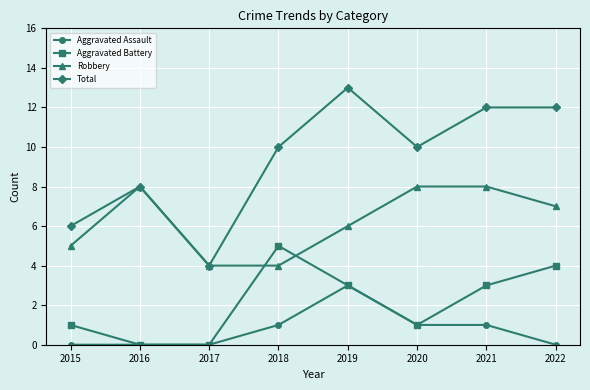

Reading right to left, extract all data points from this chart.

Aggravated Assault: 0	1	1	3	1	0	0	0
Aggravated Battery: 4	3	1	3	5	0	0	1
Robbery: 7	8	8	6	4	4	8	5
Total: 12	12	10	13	10	4	8	6